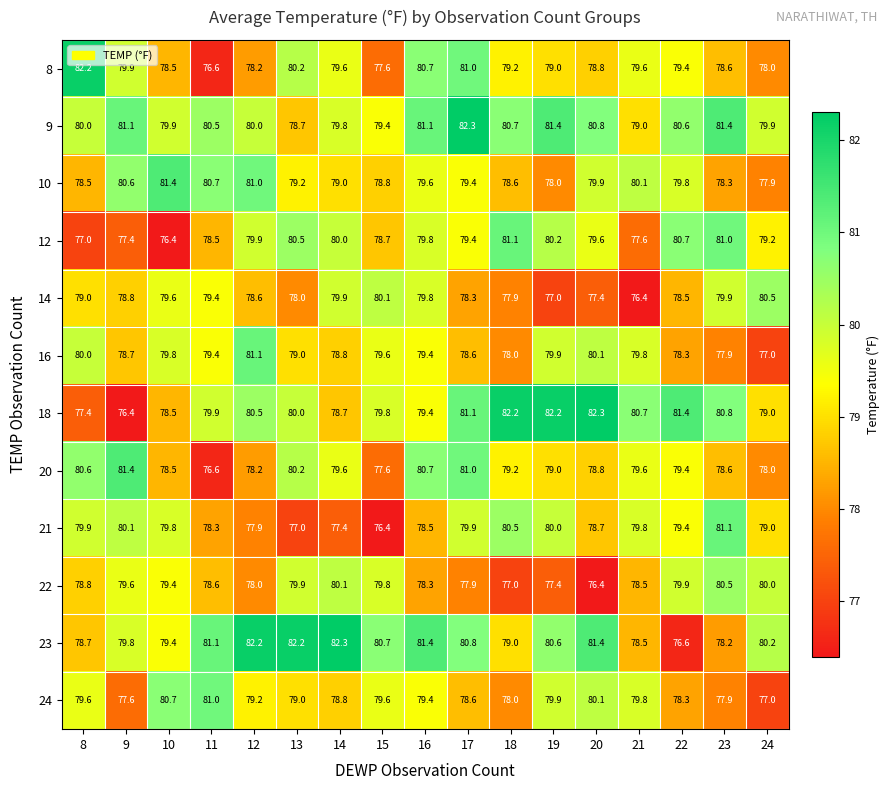

What is the spread (max minus min) of values at 10?

5.0